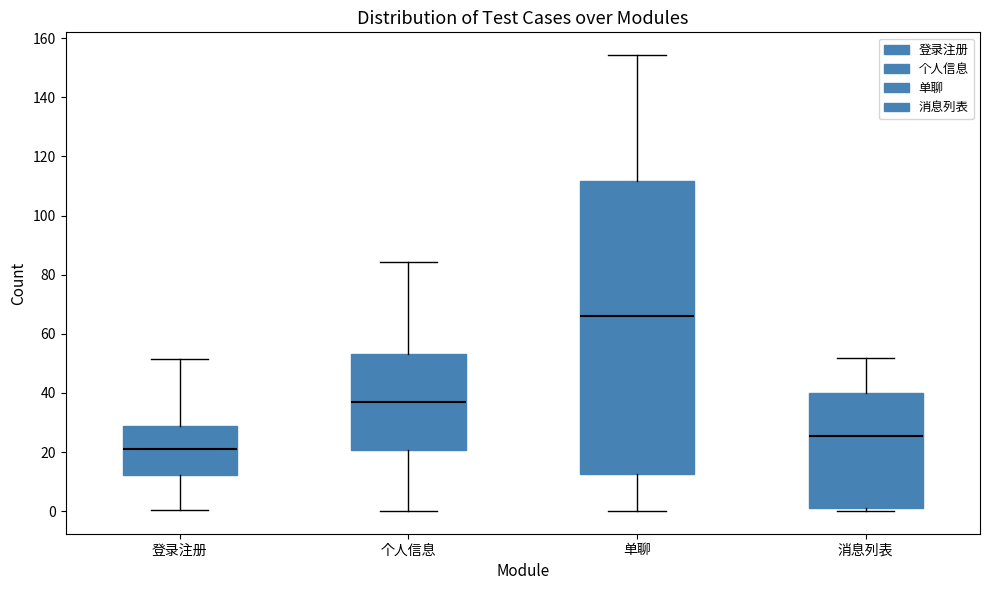

Which box has the lowest median line?

登录注册